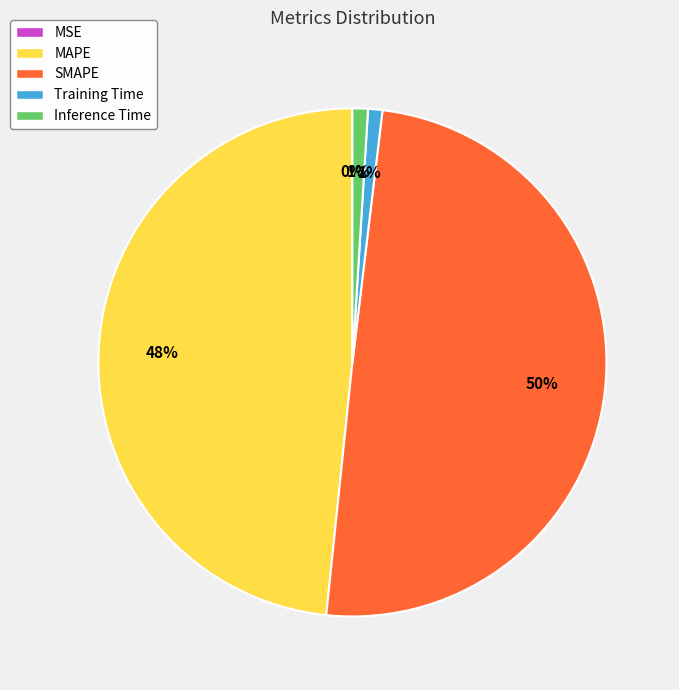

What percentage is the Inference Time slice, to the nearest percent?

1%